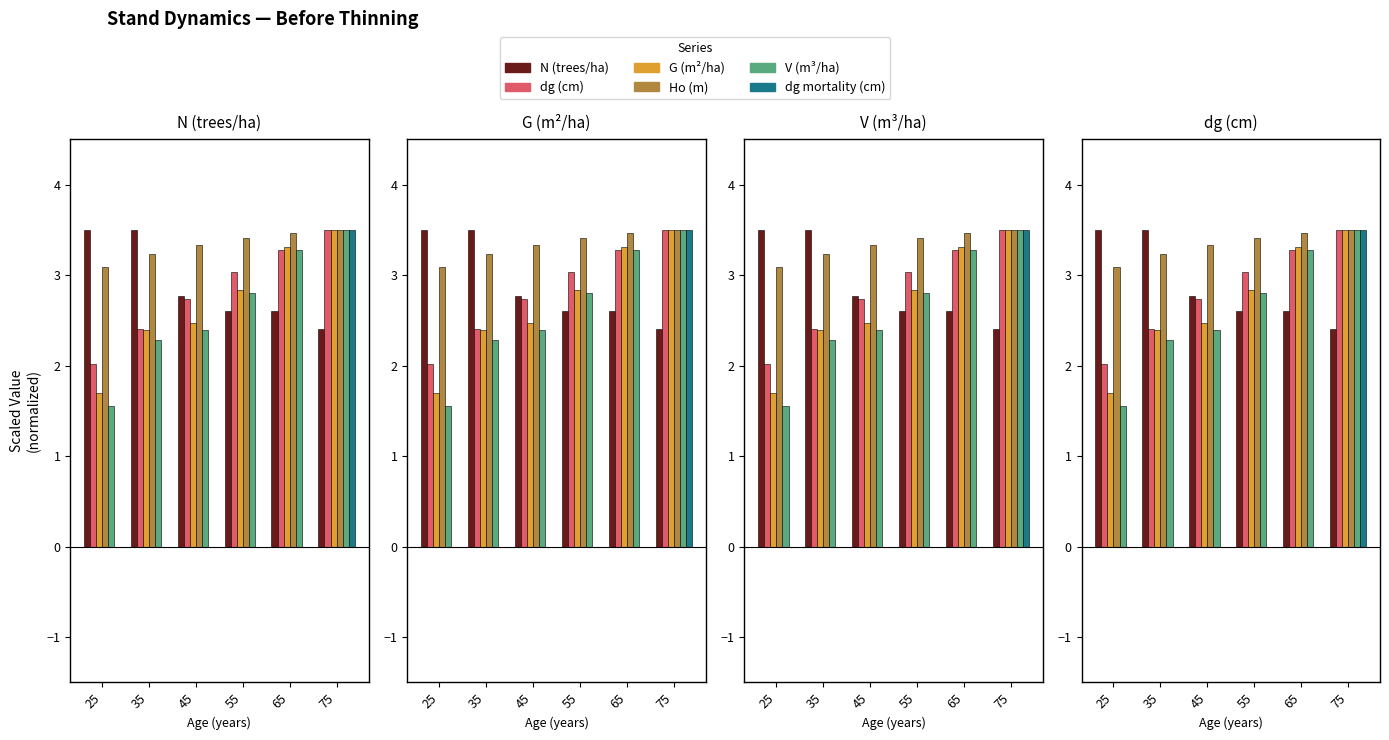

At which category is the sum across all series the highest?

75